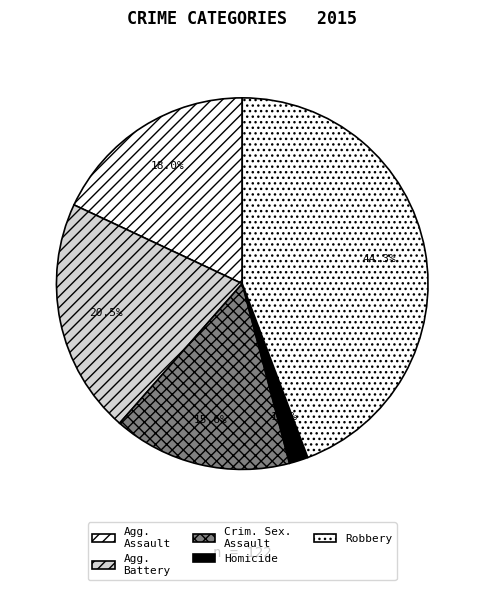

How many slices are in this pie chart?

5